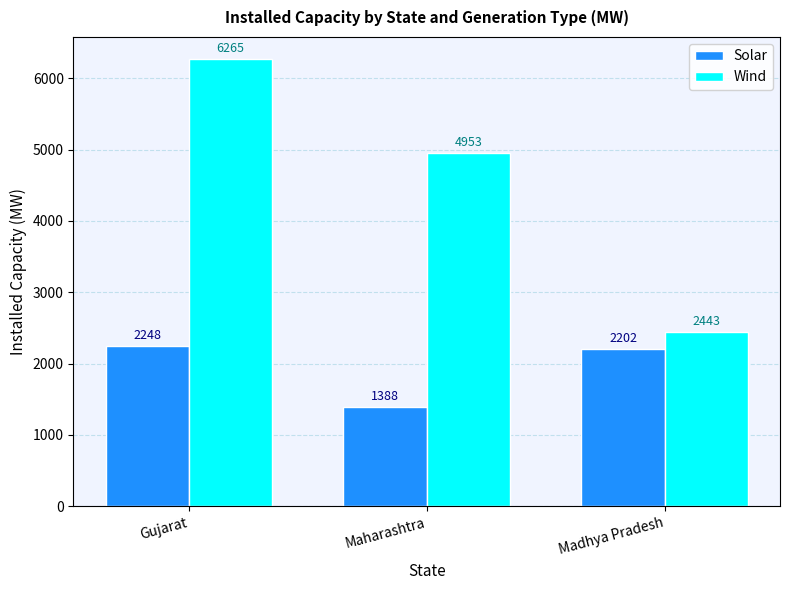

At which label does Solar reach its peak?

Gujarat